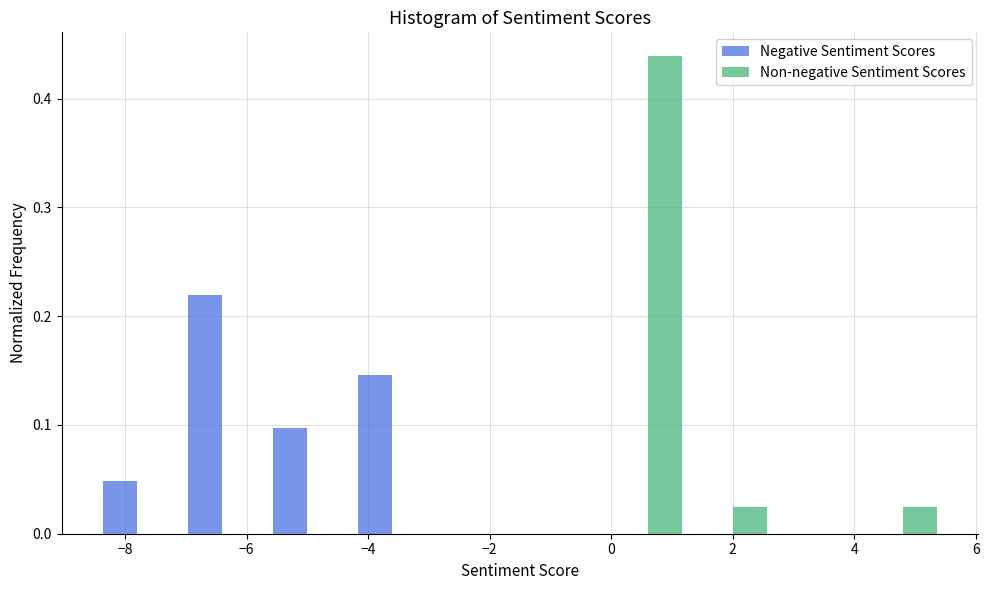

Reading left to right, list every range on the x-axis with the height of the bar of each series over it. Neither the bar edges nor the heights are printed on the chart, so give them approximately, as read against the axes.

-8.5 to -7.1: Negative Sentiment Scores=0.05	Non-negative Sentiment Scores=0
-7.1 to -5.7: Negative Sentiment Scores=0.22	Non-negative Sentiment Scores=0
-5.7 to -4.3: Negative Sentiment Scores=0.10	Non-negative Sentiment Scores=0
-4.3 to -2.9: Negative Sentiment Scores=0.15	Non-negative Sentiment Scores=0
-2.9 to -1.5: Negative Sentiment Scores=0	Non-negative Sentiment Scores=0
-1.5 to -0.1: Negative Sentiment Scores=0	Non-negative Sentiment Scores=0
-0.1 to 1.3: Negative Sentiment Scores=0	Non-negative Sentiment Scores=0.44
1.3 to 2.7: Negative Sentiment Scores=0	Non-negative Sentiment Scores=0.02
2.7 to 4.1: Negative Sentiment Scores=0	Non-negative Sentiment Scores=0
4.1 to 5.5: Negative Sentiment Scores=0	Non-negative Sentiment Scores=0.02